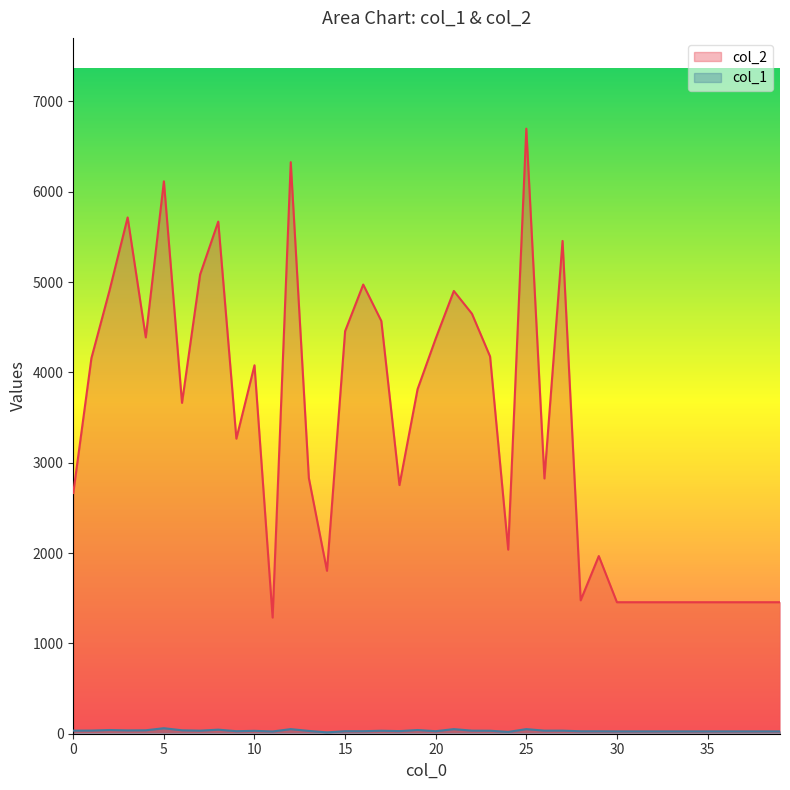

Does the chart display data point markers on the line(s)?

No